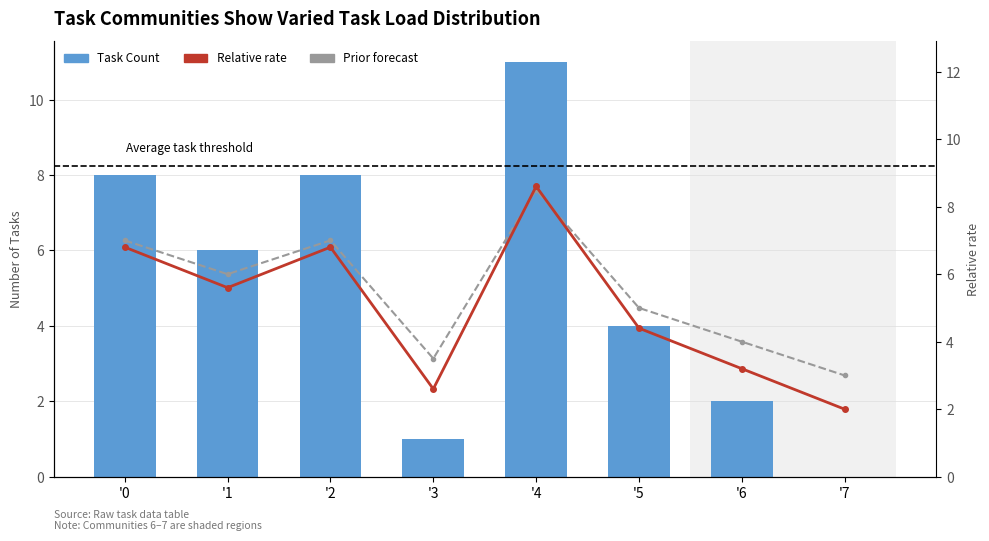

Reading left to right, transcribe all the data shown in this chart.

Task Count: 8.0	6.0	8.0	1.0	11.0	4.0	2.0	0.0
Relative rate: 6.8	5.6	6.8	2.6	8.6	4.4	3.2	2.0
Prior forecast: 7.0	6.0	7.0	3.5	8.5	5.0	4.0	3.0